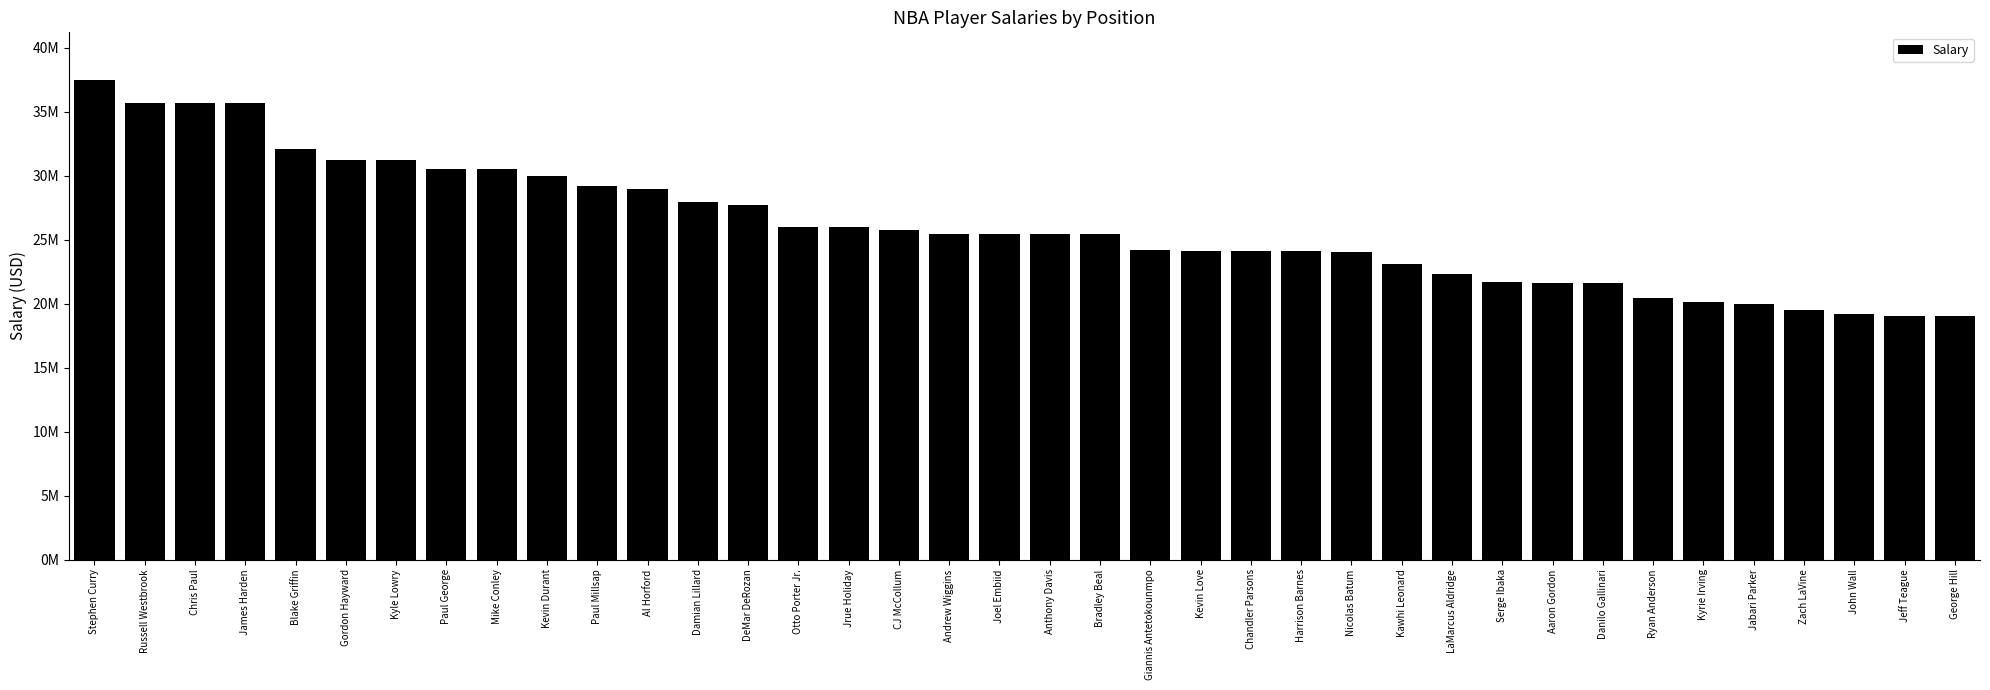

At which label is the value closest to 28228577?

Damian Lillard